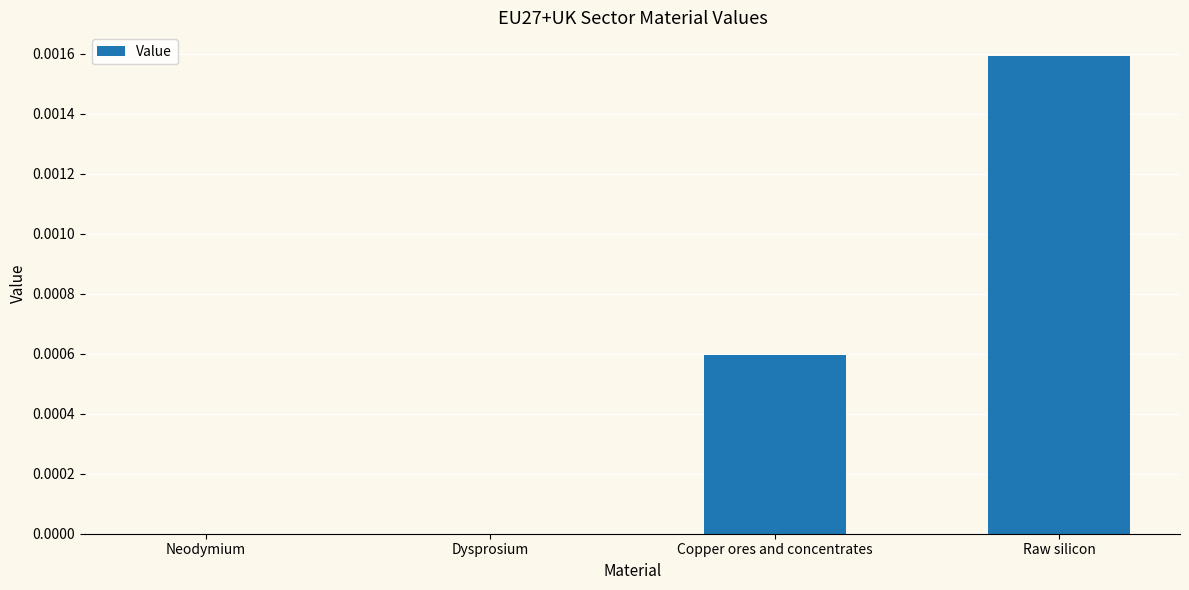

Are the bars horizontal?

No